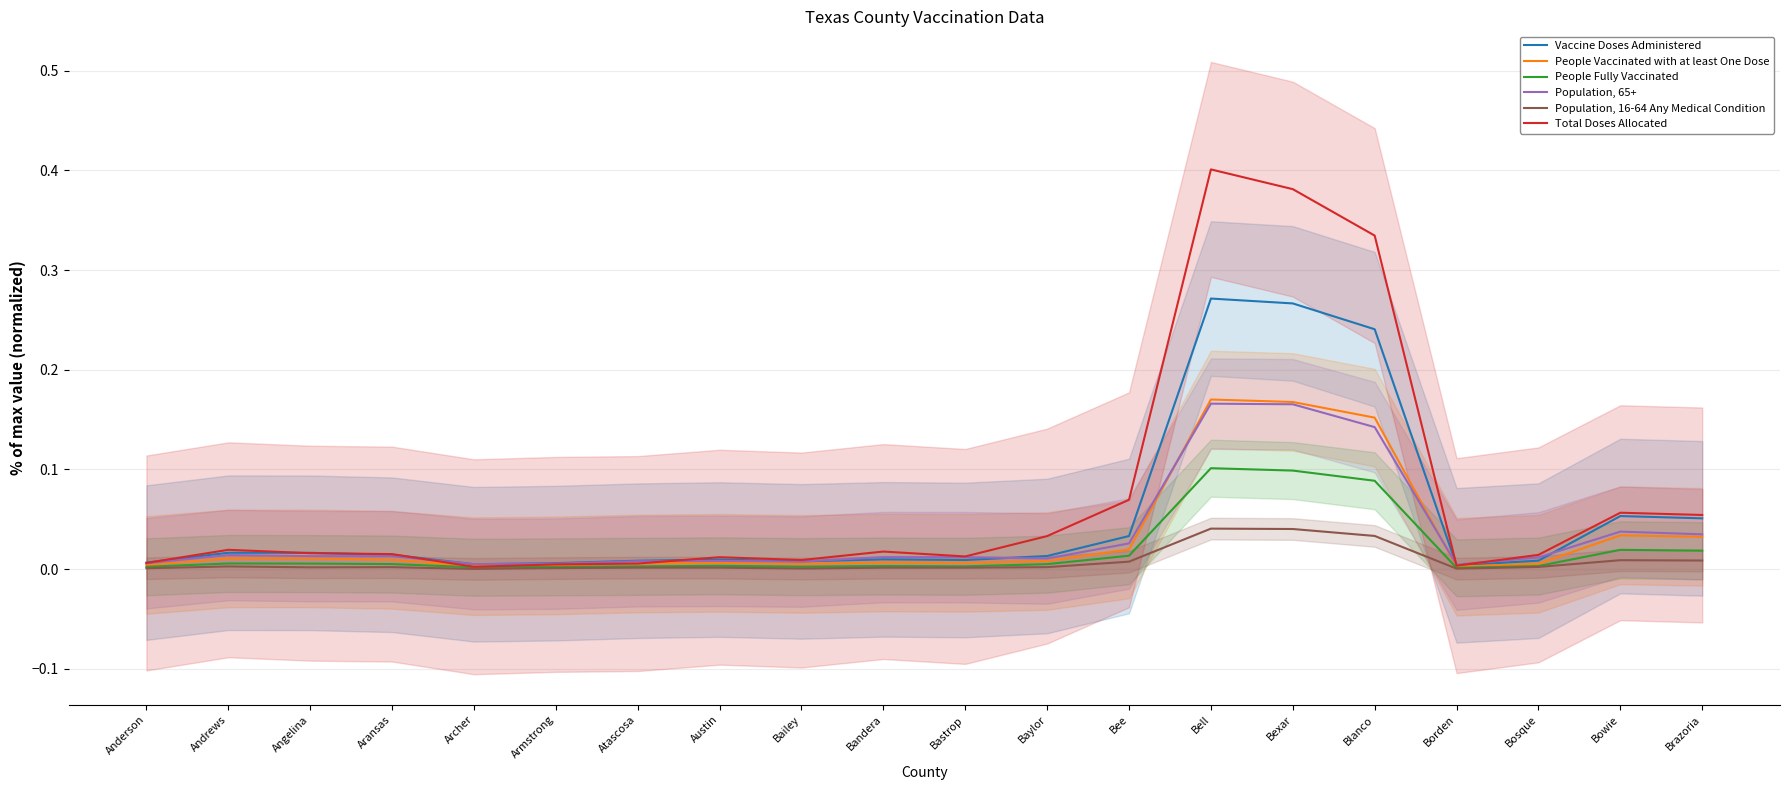

What are all the series names shown in the legend?

Vaccine Doses Administered, People Vaccinated with at least One Dose, People Fully Vaccinated, Population, 65+, Population, 16-64 Any Medical Condition, Total Doses Allocated